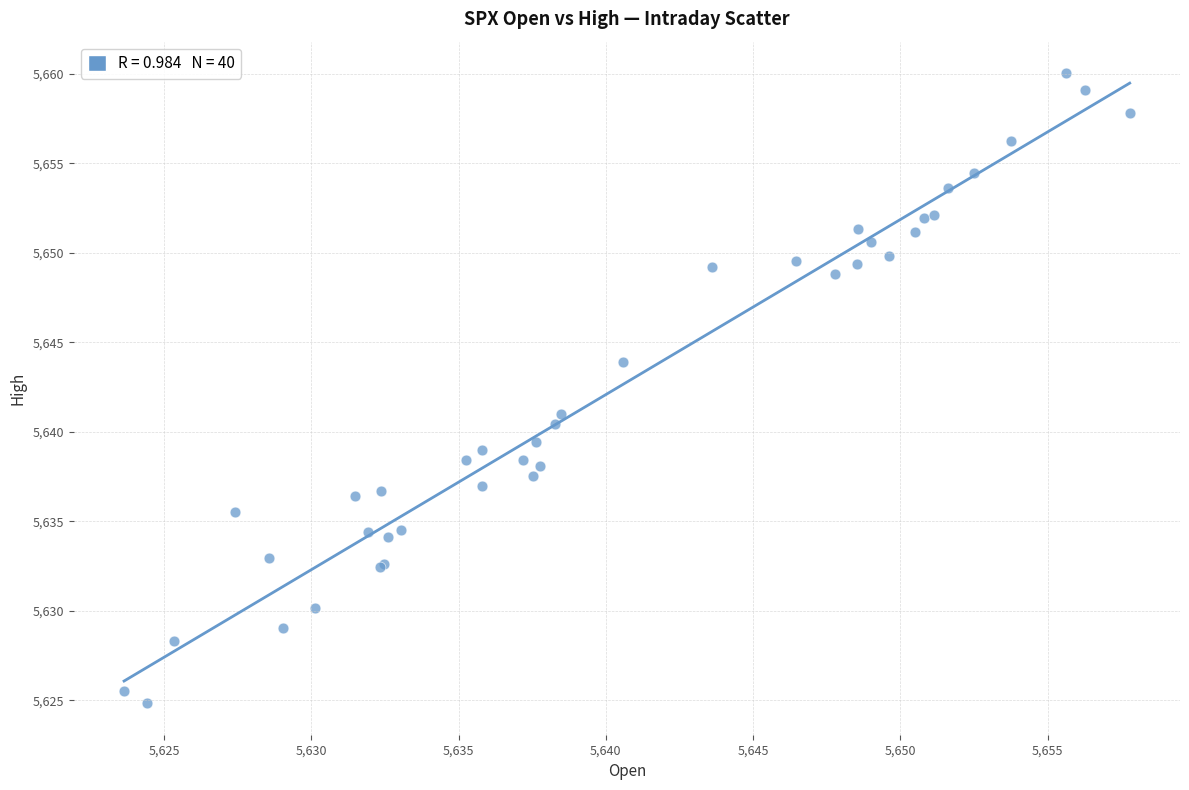

What Y value in the scatter plot is closest to 5642?

5641.0